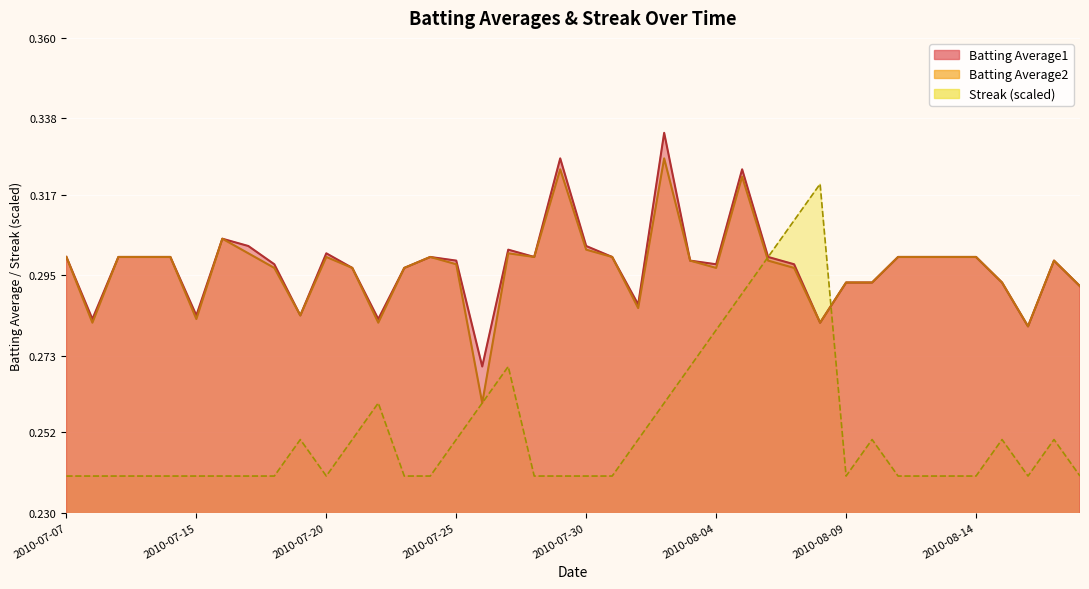

What is the minimum value for Streak?

0.2